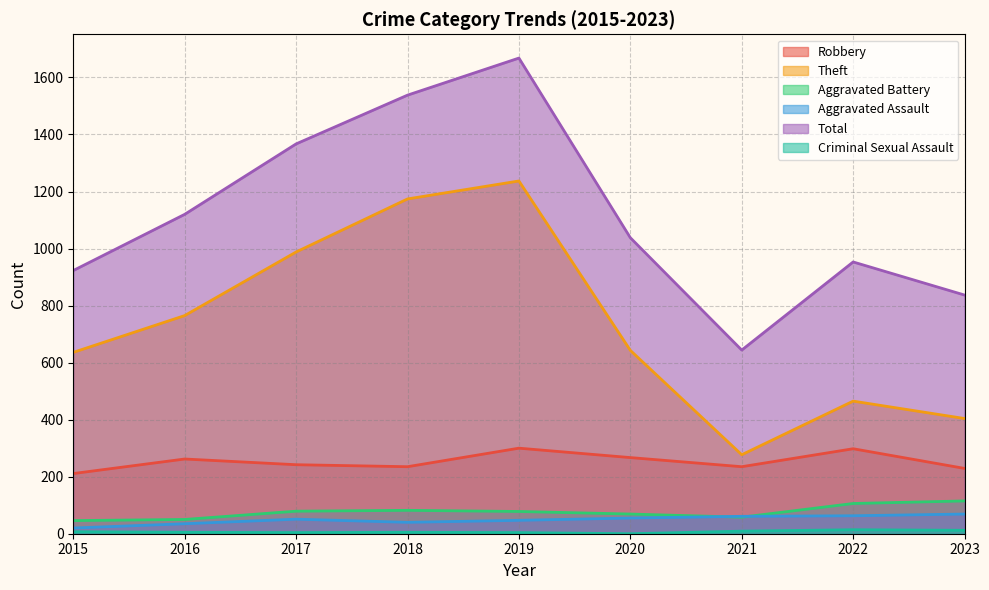

True or false: Total has a value of 2687 at 2019.

False